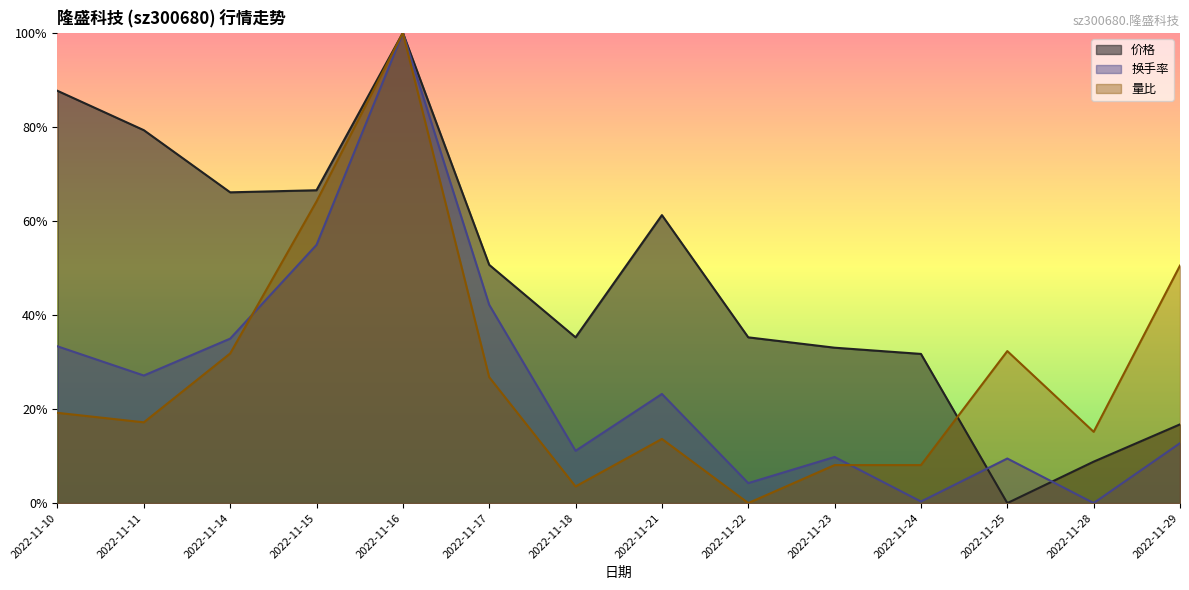

Rank the categories by 量比 value from highest to lowest.

2022-11-16, 2022-11-15, 2022-11-29, 2022-11-25, 2022-11-14, 2022-11-17, 2022-11-10, 2022-11-11, 2022-11-28, 2022-11-21, 2022-11-23, 2022-11-24, 2022-11-18, 2022-11-22